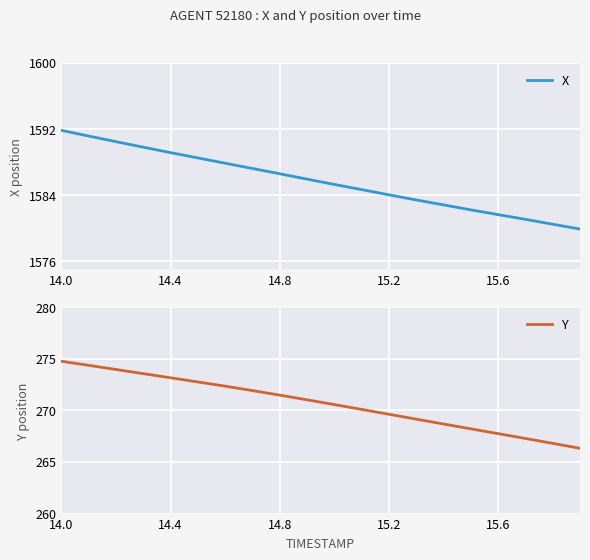

At which label does X reach its peak?

14.0